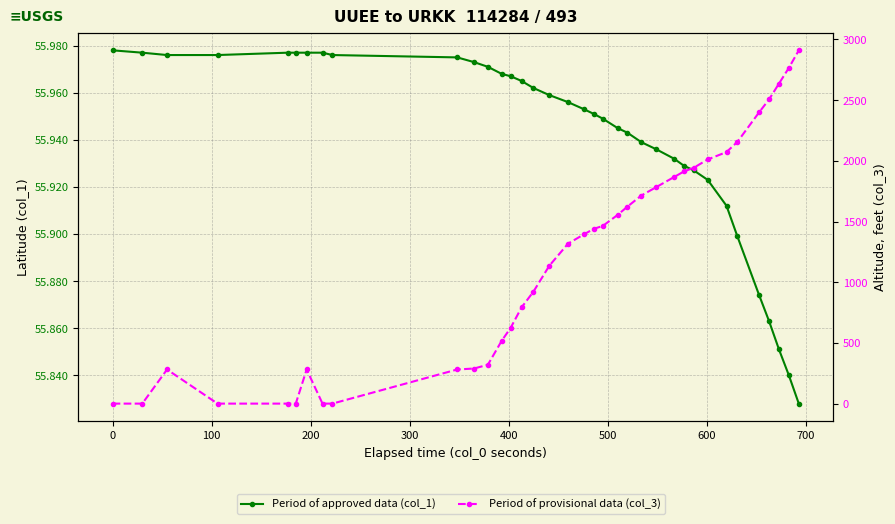

The Period of provisional data (col_3) series shows 3295.2 at 31. True or false?

False